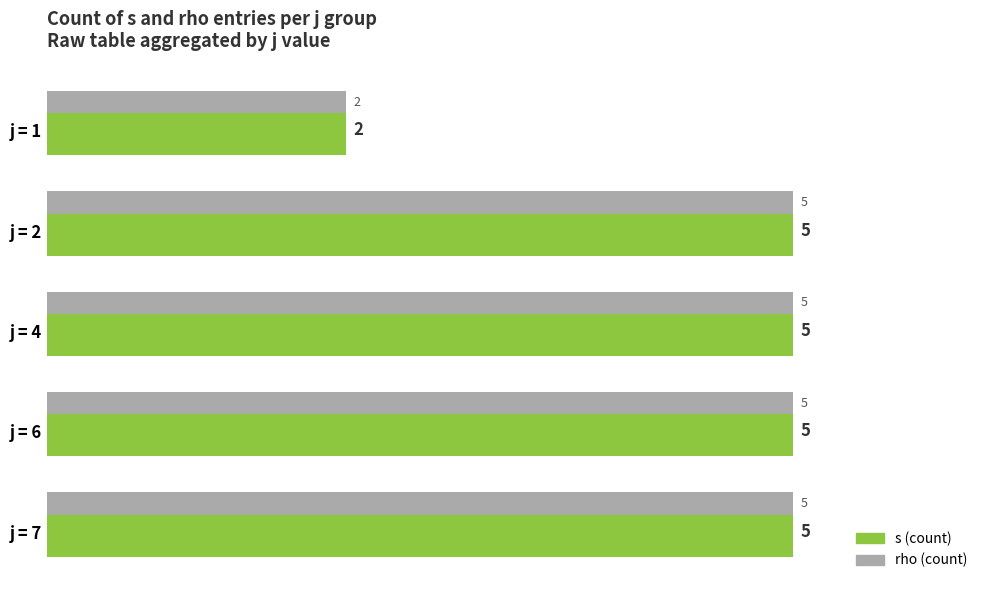

At how many categories does at least one series exceed 4?

4